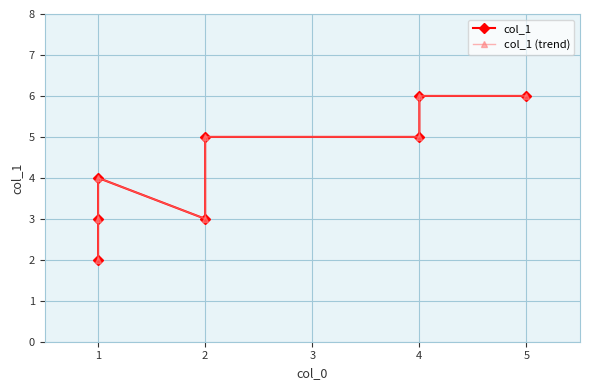

True or false: col_1 and col_1 (trend) intersect in this chart.

False